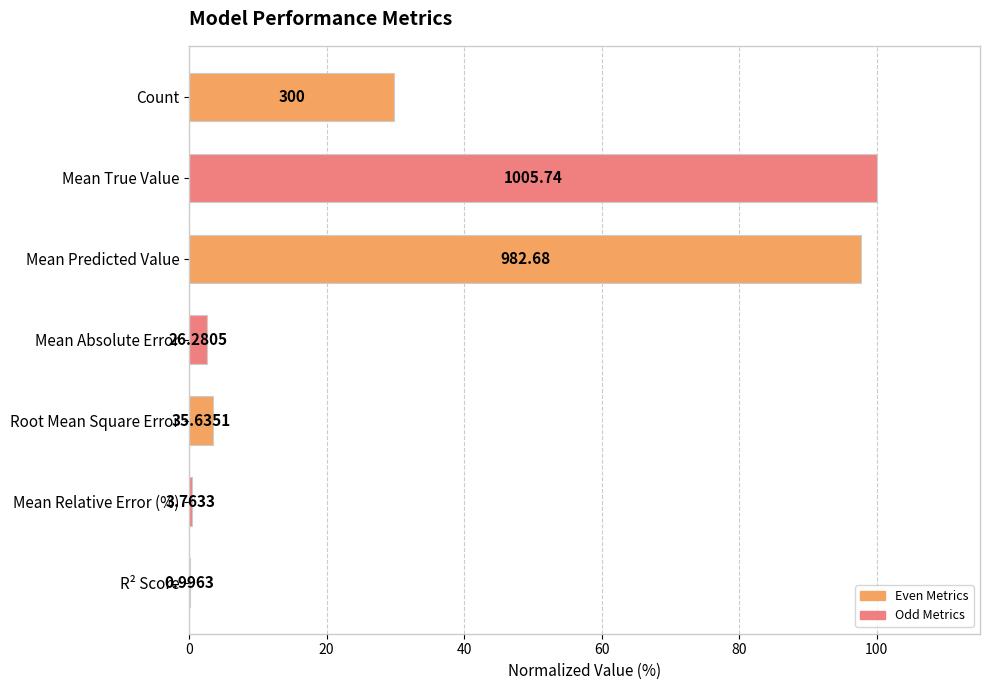

How many values exceed 3?

4